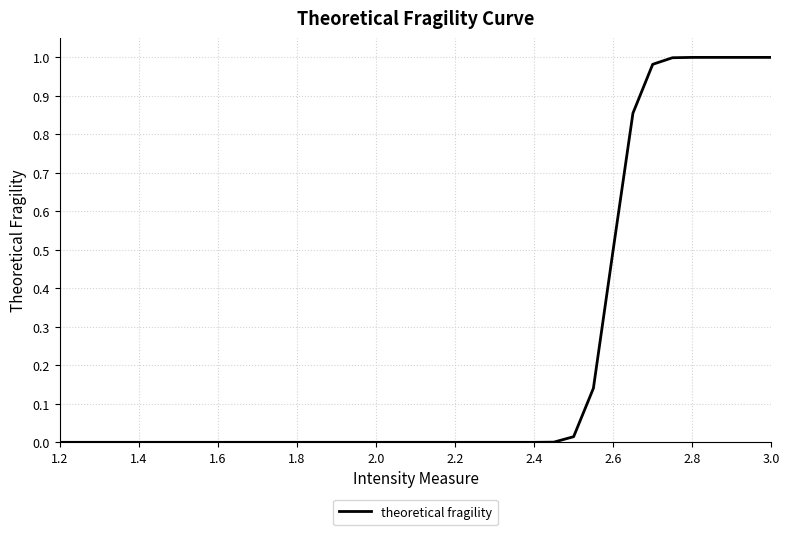

The value at 3.0 is 1.0. True or false?

True